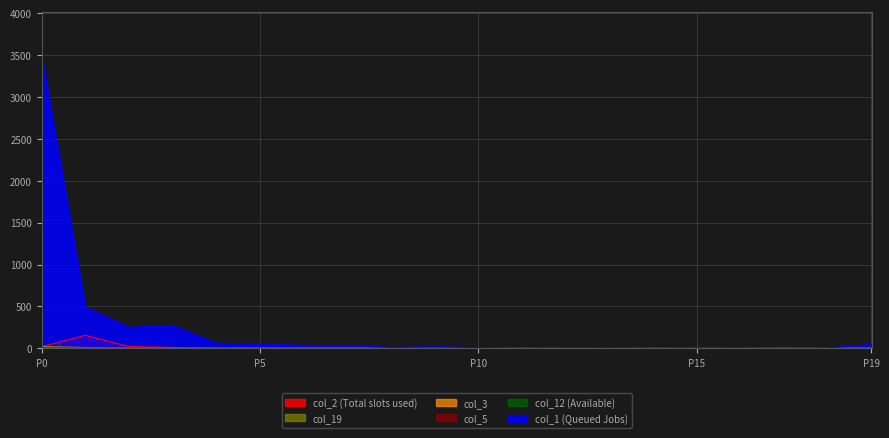

How many data points in col_1 are less than 17?

10